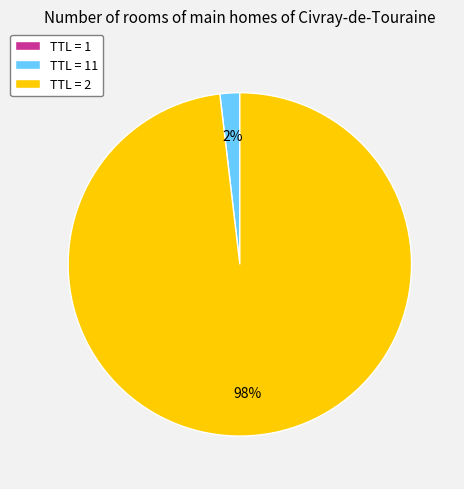

True or false: TTL = 2 accounts for 85% of the total.

False